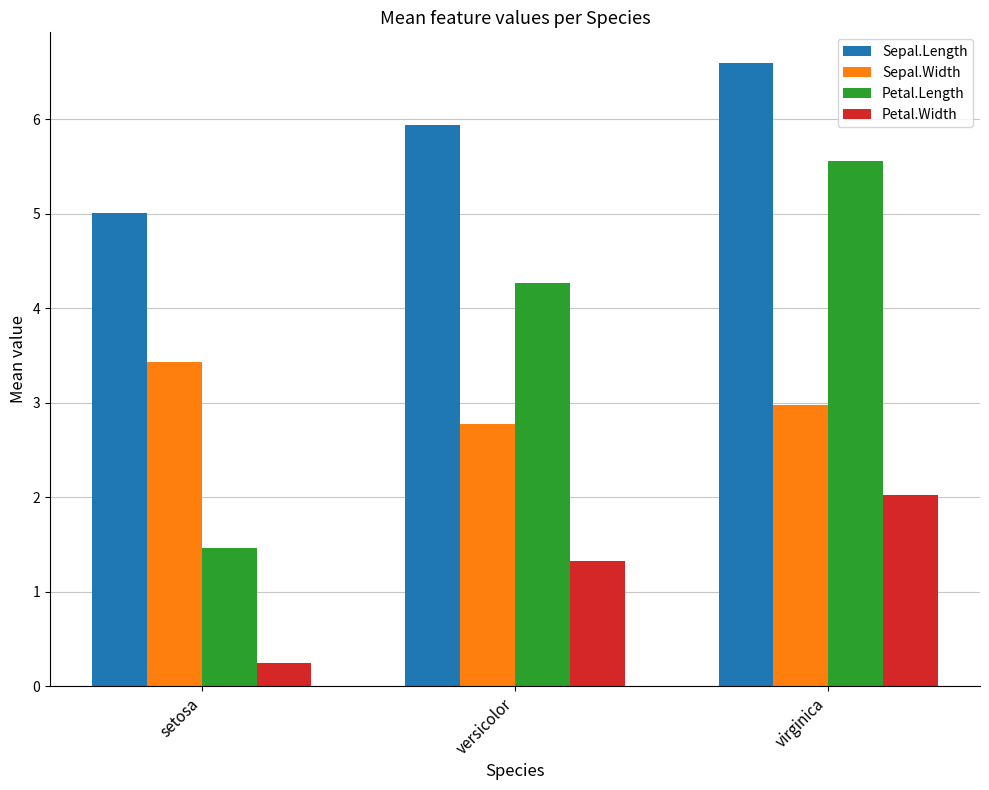

How many bars are there in each group?

4